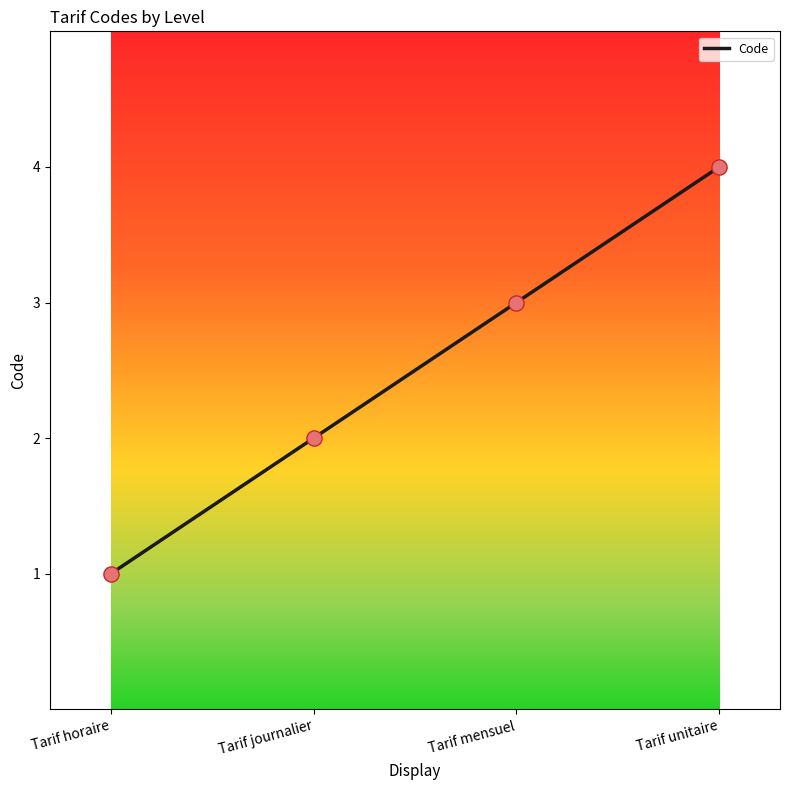

What is the change in value from Tarif mensuel to Tarif unitaire?

+1